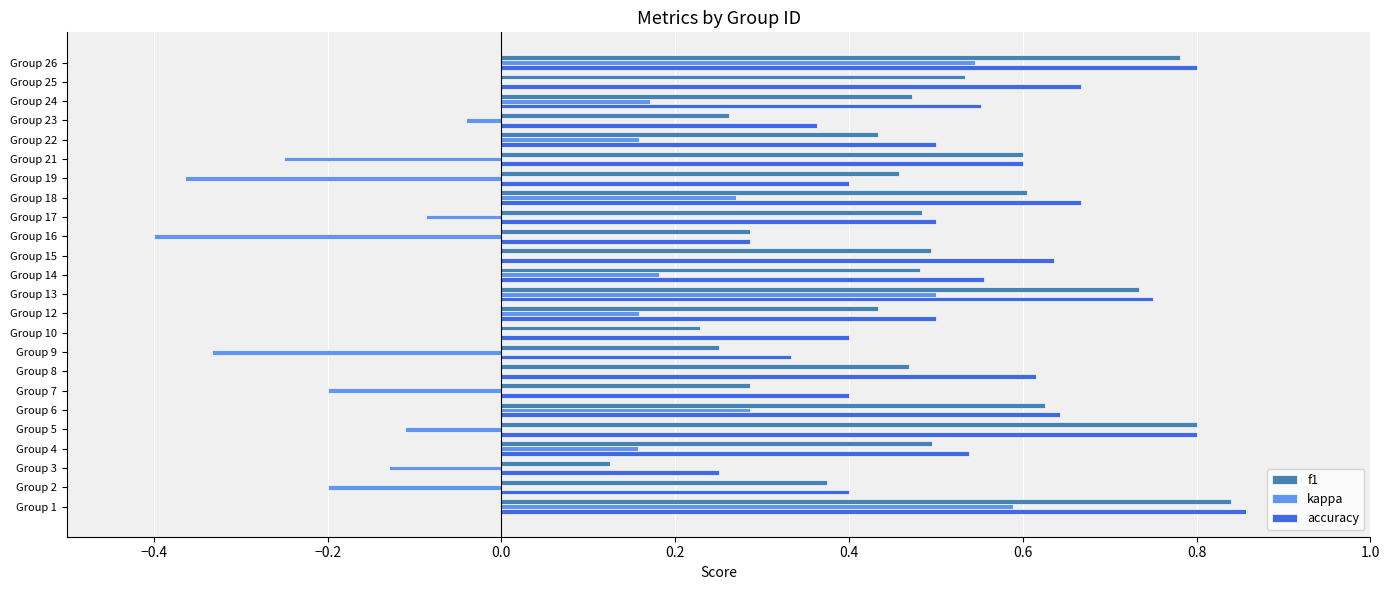

What are all the series names shown in the legend?

f1, kappa, accuracy